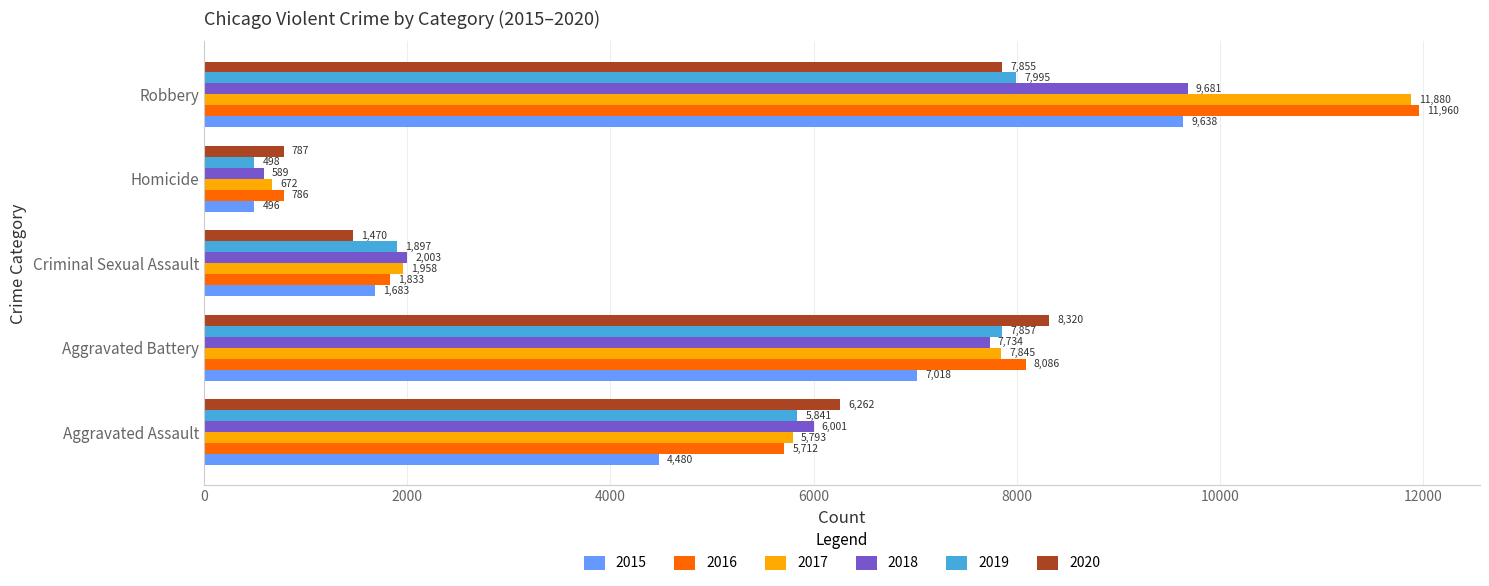

What are all the series names shown in the legend?

2015, 2016, 2017, 2018, 2019, 2020